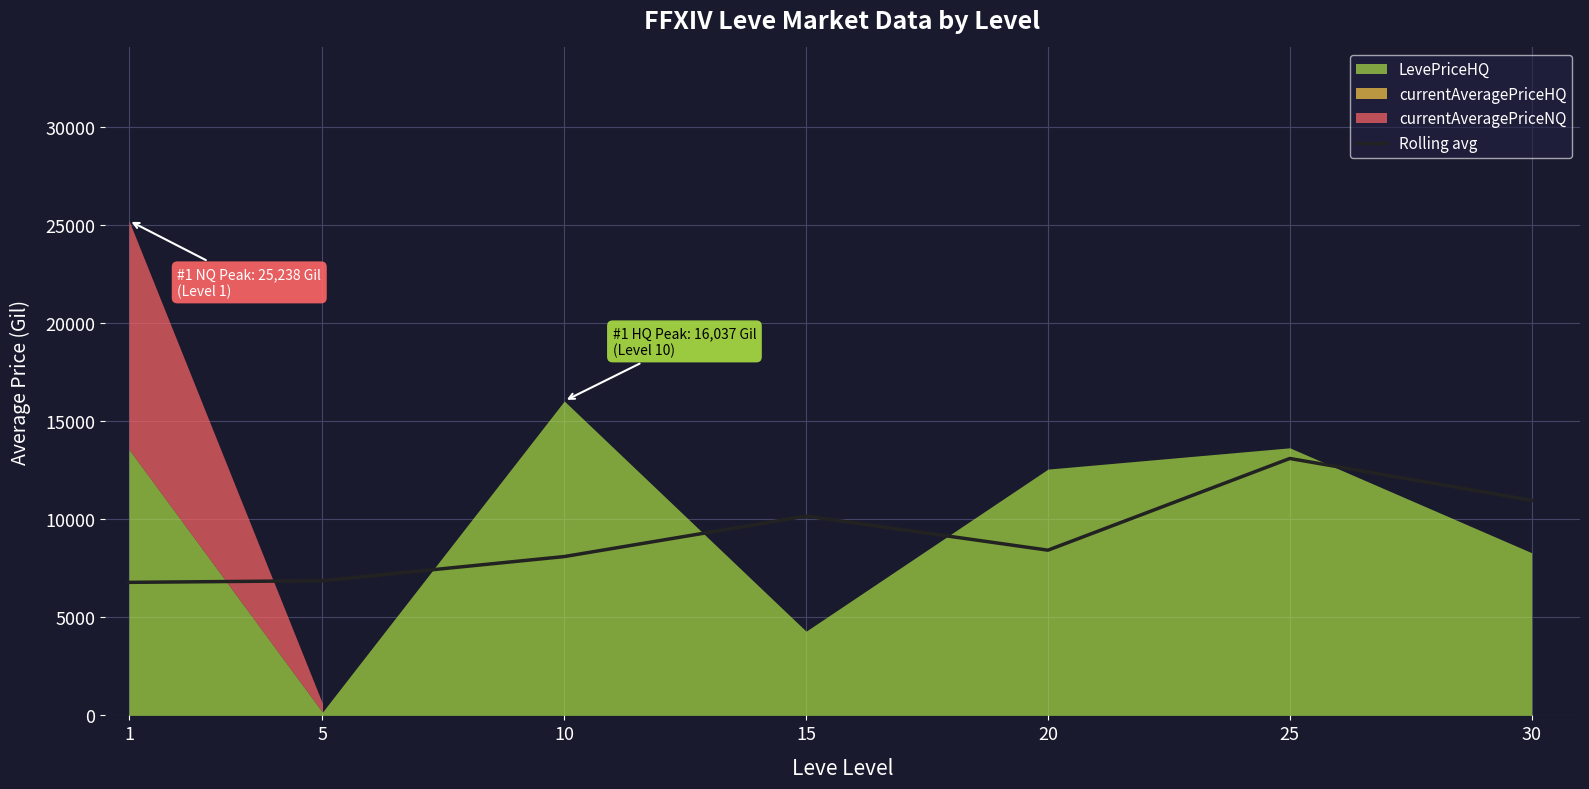

Which has a higher value, 10 or 15?

15